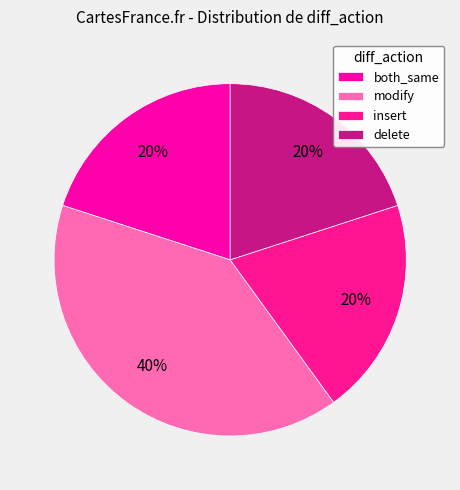

Is it true that delete is 33% of the pie?

False